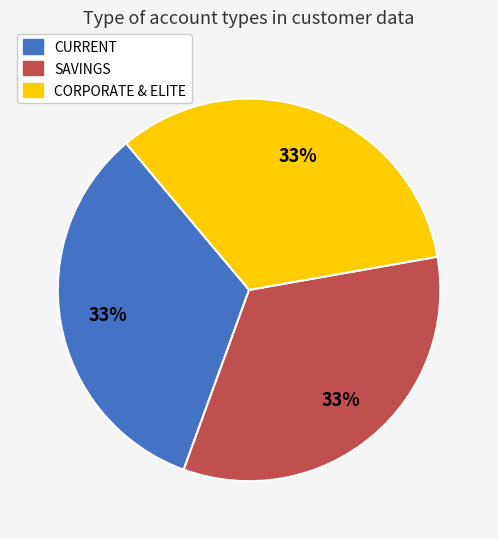

Combined, do CURRENT and CORPORATE & ELITE account for over 50%?

Yes